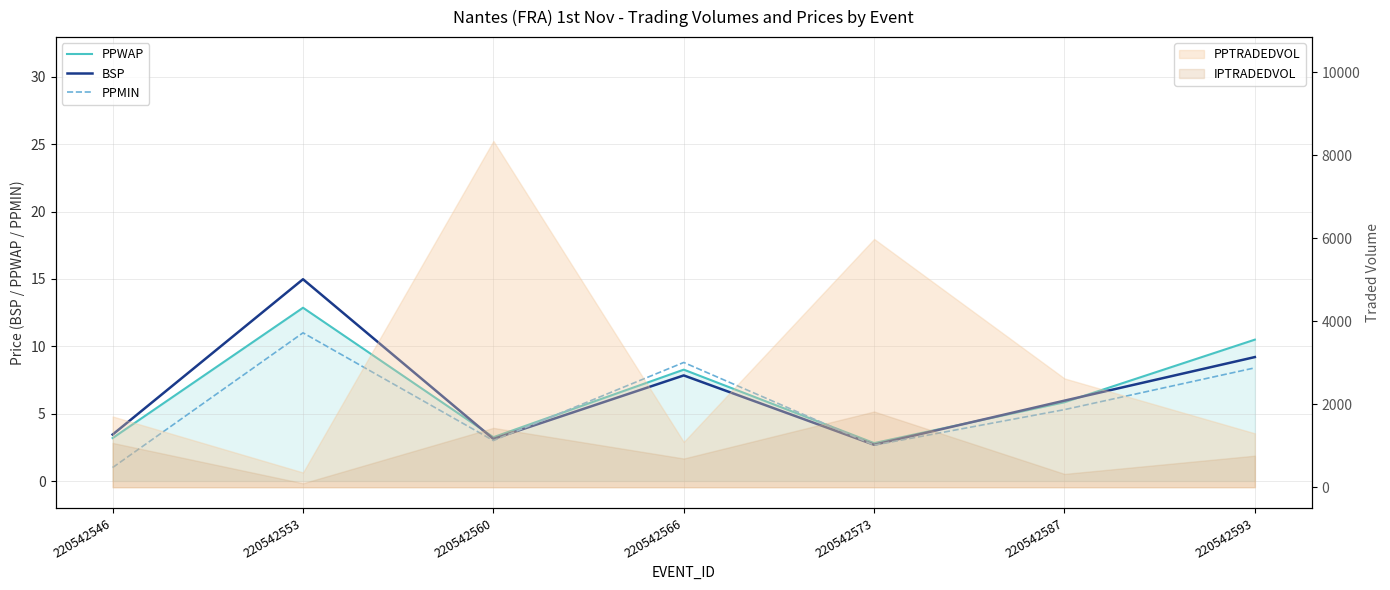

At which category is the sum across all series the highest?

220542553